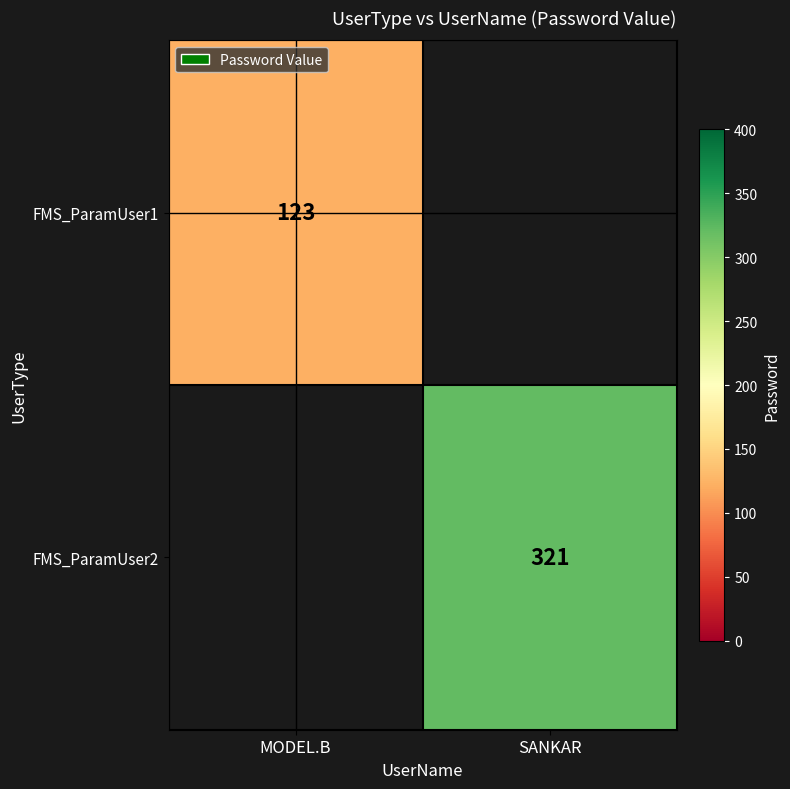

Is it true that FMS_ParamUser2 equals 462 at SANKAR?

False